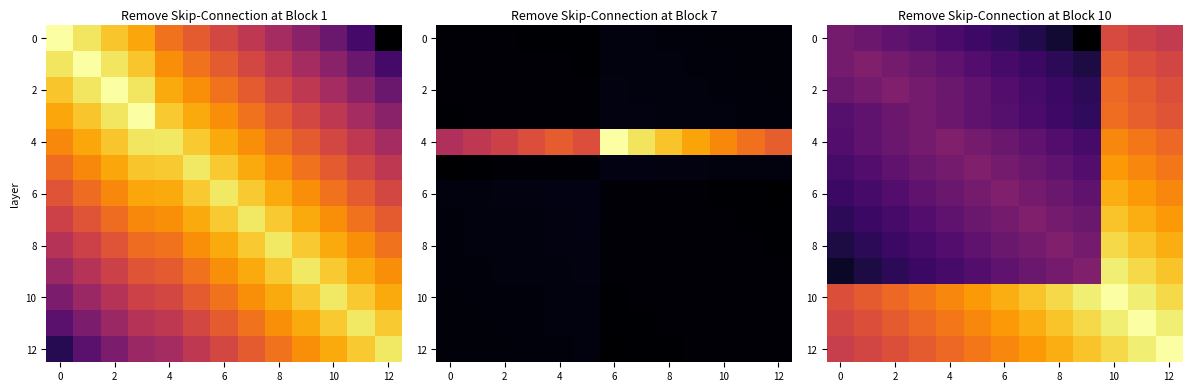

At which category does the chart reach its peak across all series?

10